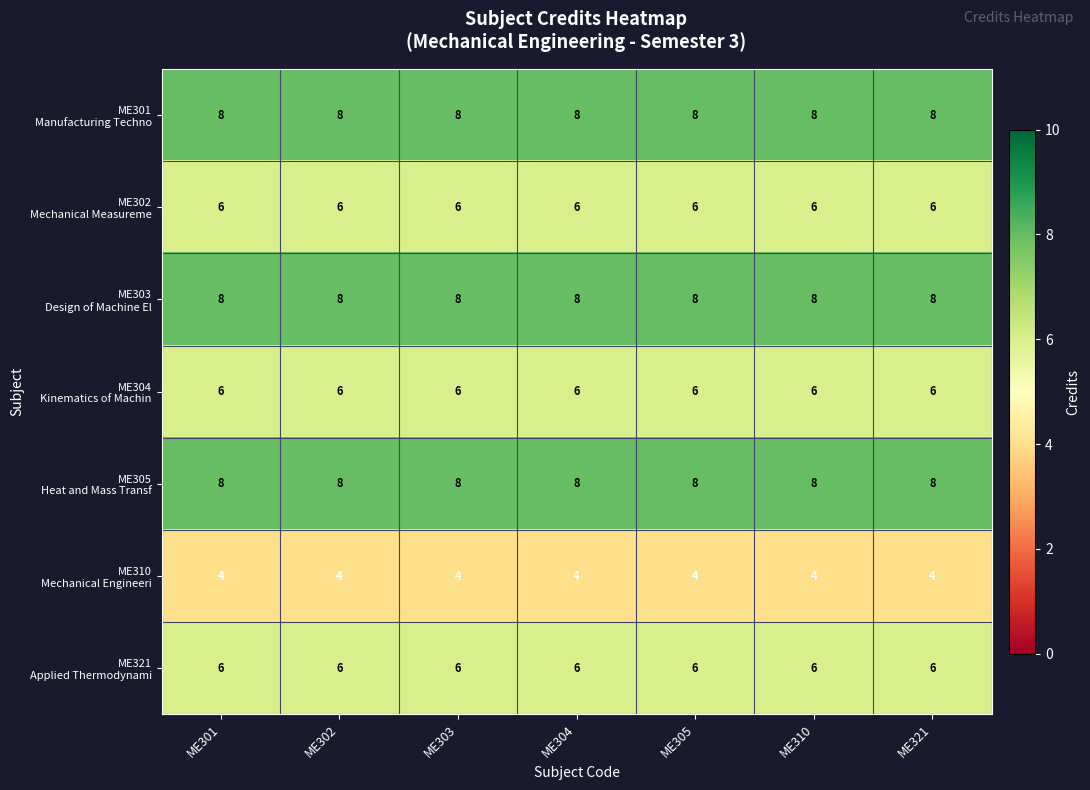

At how many categories does at least one series exceed 6?

7